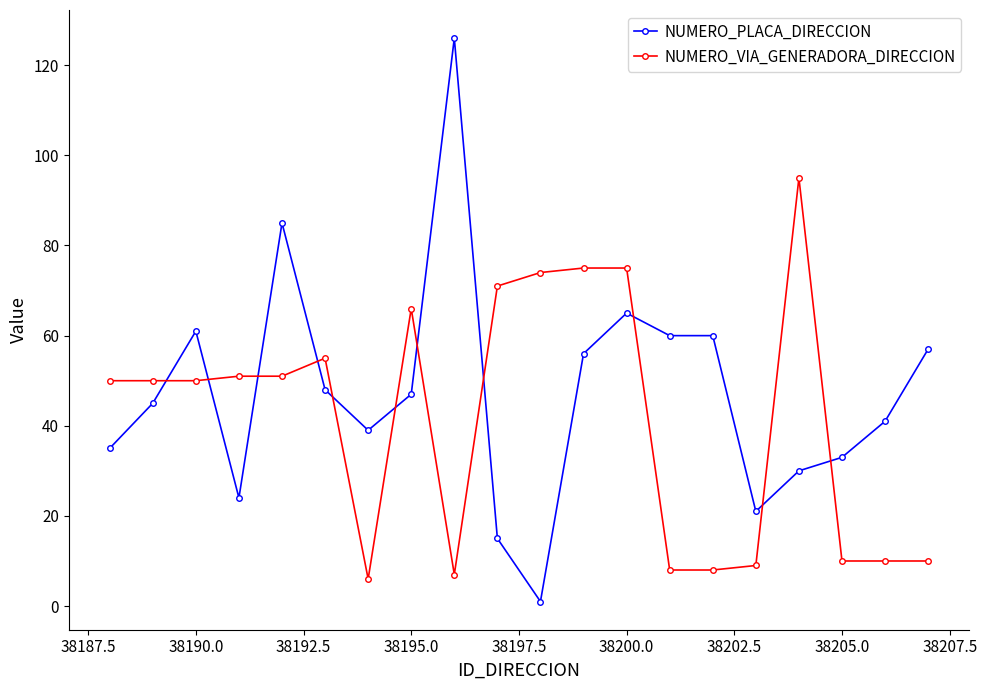

How many distinct data groups are displayed?

2